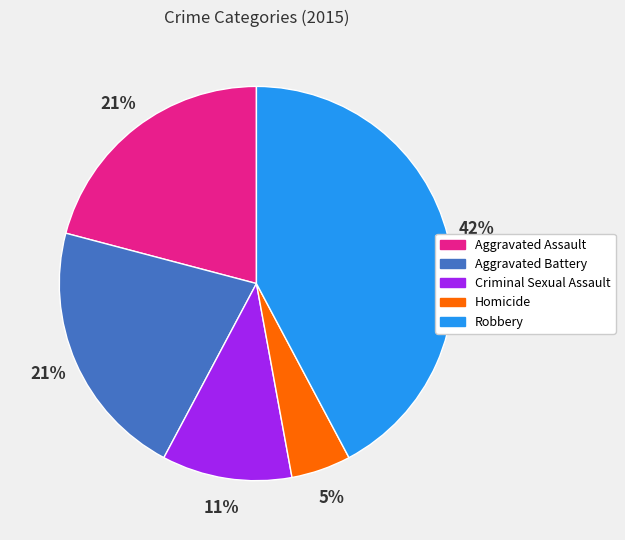

To the nearest percent, what percentage of the pie is Robbery?

42%